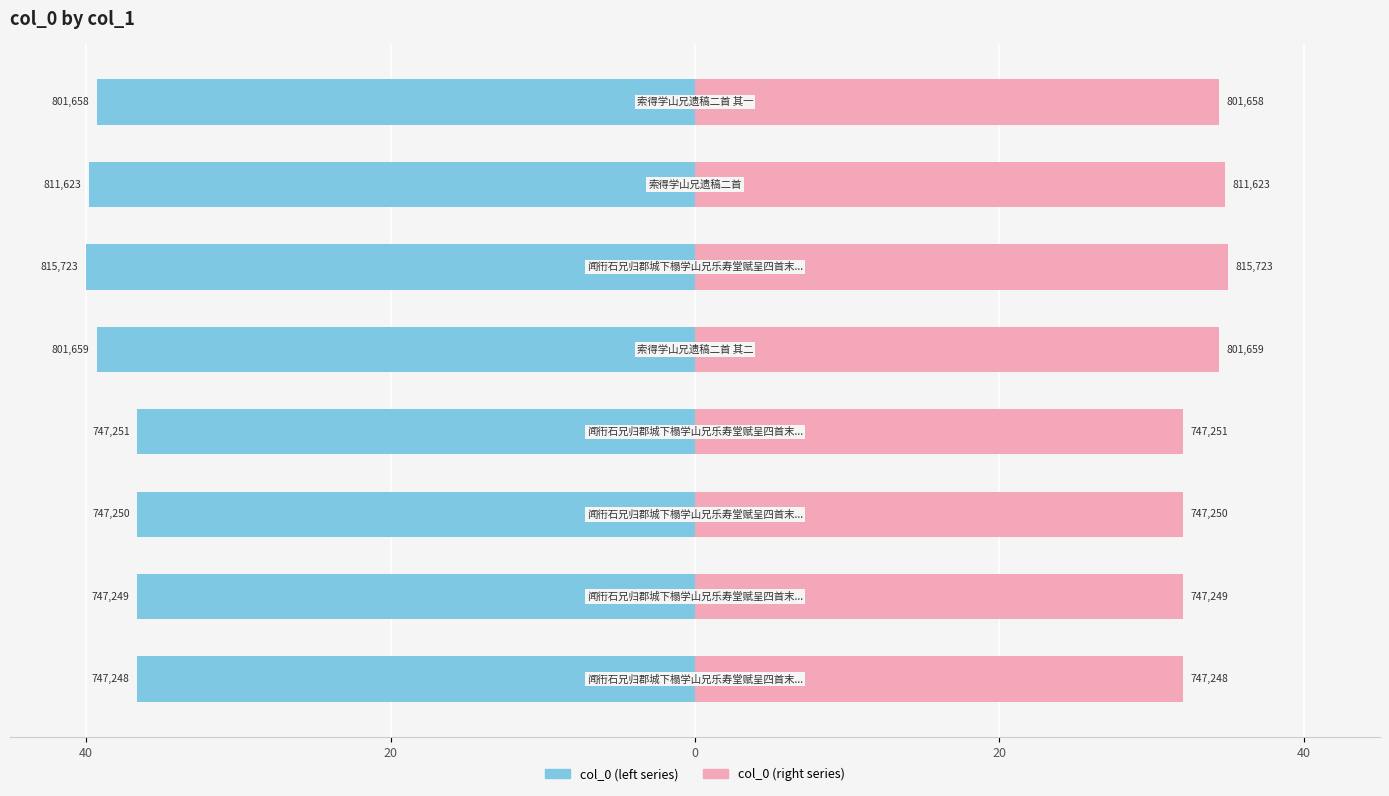

Does the chart contain any negative values?

Yes